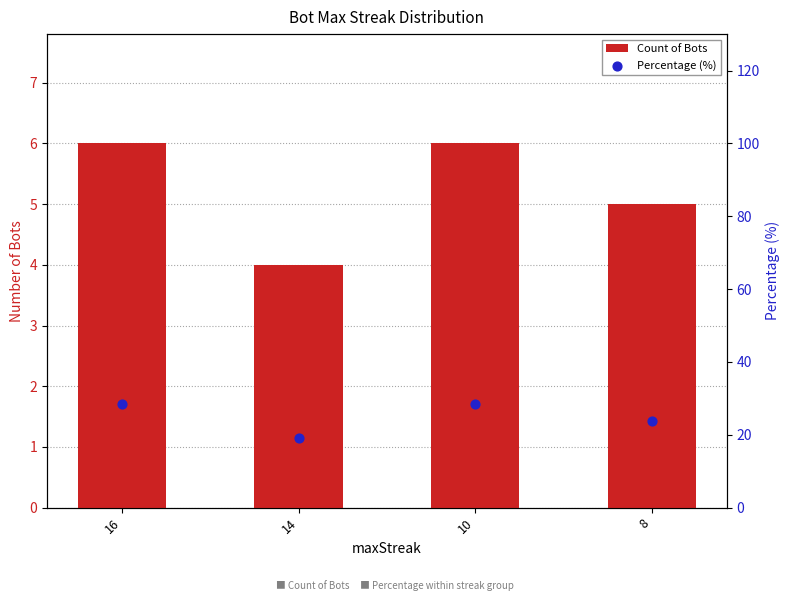

What is the total value across all series at 16?

34.6